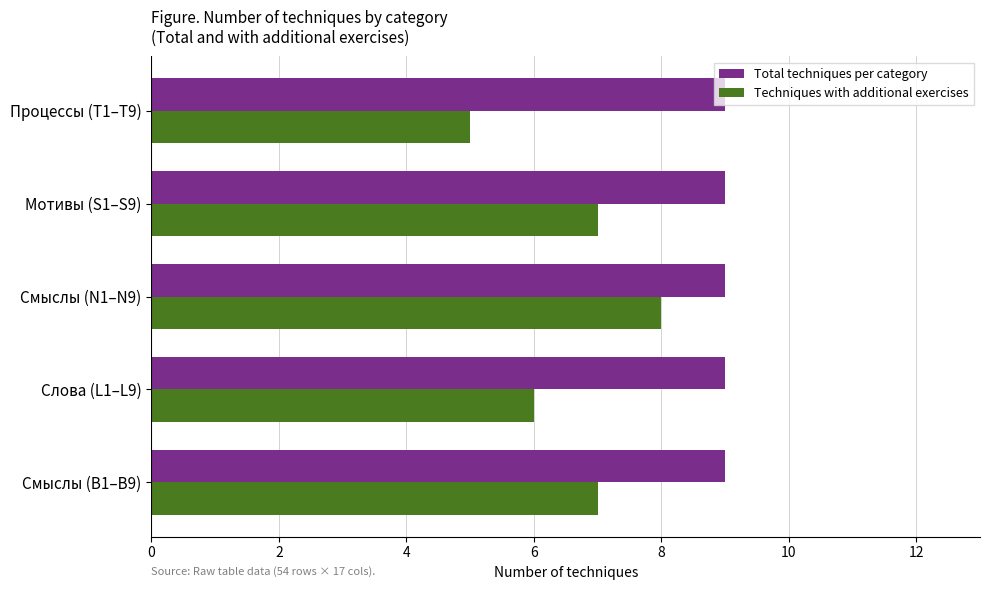

Is the value of Total techniques per category at Слова (L1–L9) greater than the value of Techniques with additional exercises at Слова (L1–L9)?

Yes